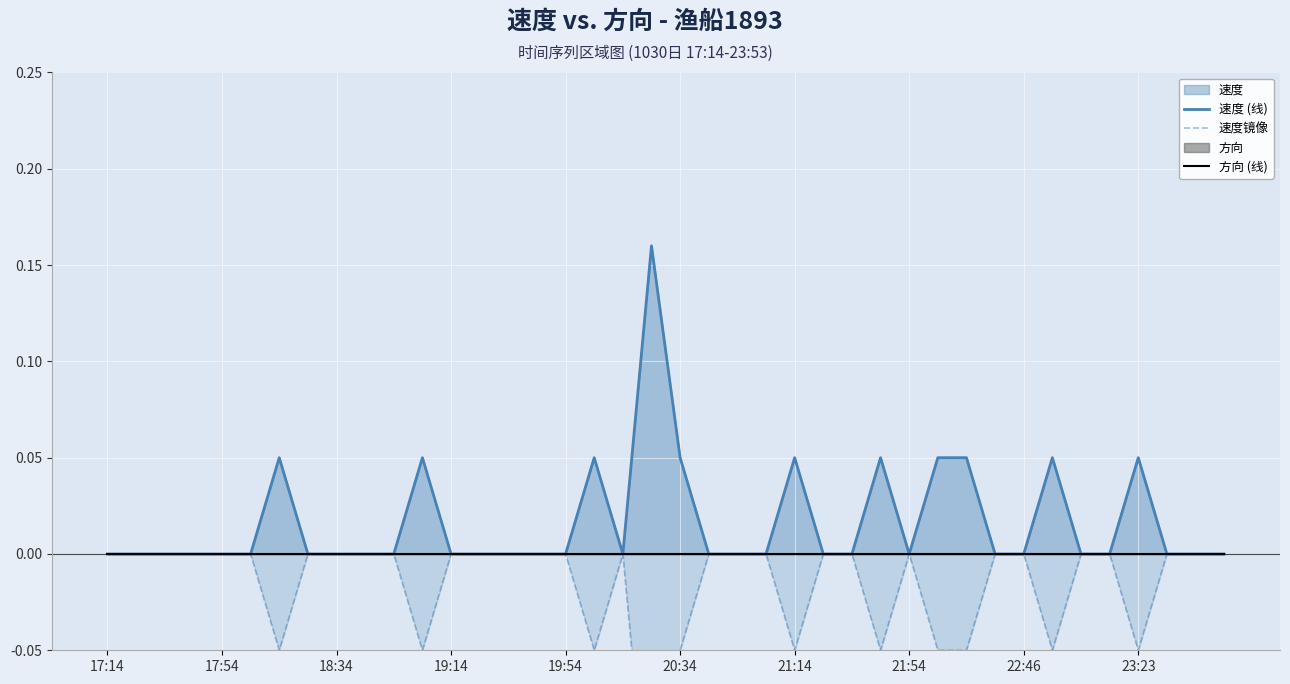

Reading left to right, what are all the values shown in this chart?

速度 (线): 0.0	0.0	0.0	0.0	0.0	0.0	0.1	0.0	0.0	0.0	0.0	0.1	0.0	0.0	0.0	0.0	0.0	0.1	0.0	0.2	0.1	0.0	0.0	0.0	0.1	0.0	0.0	0.1	0.0	0.1	0.1	0.0	0.0	0.1	0.0	0.0	0.1	0.0	0.0	0.0
速度镜像: -0.0	-0.0	-0.0	-0.0	-0.0	-0.0	-0.1	-0.0	-0.0	-0.0	-0.0	-0.1	-0.0	-0.0	-0.0	-0.0	-0.0	-0.1	-0.0	-0.2	-0.1	-0.0	-0.0	-0.0	-0.1	-0.0	-0.0	-0.1	-0.0	-0.1	-0.1	-0.0	-0.0	-0.1	-0.0	-0.0	-0.1	-0.0	-0.0	-0.0
方向 (线): 0.0	0.0	0.0	0.0	0.0	0.0	0.0	0.0	0.0	0.0	0.0	0.0	0.0	0.0	0.0	0.0	0.0	0.0	0.0	0.0	0.0	0.0	0.0	0.0	0.0	0.0	0.0	0.0	0.0	0.0	0.0	0.0	0.0	0.0	0.0	0.0	0.0	0.0	0.0	0.0